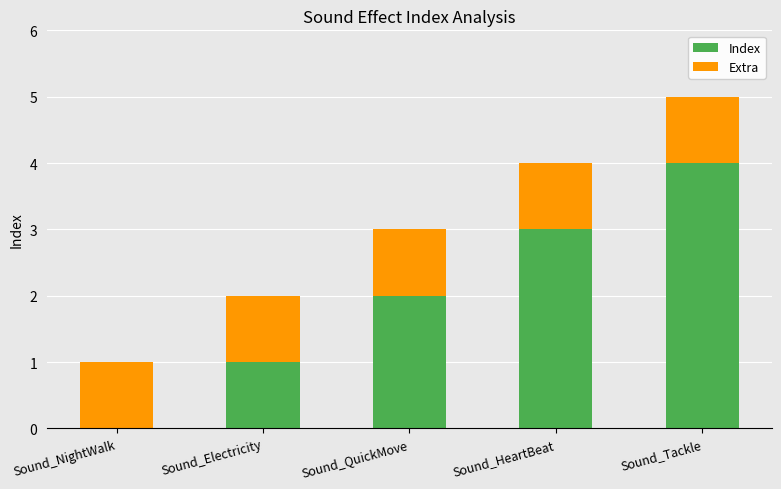

At which label does Index reach its peak?

Sound_Tackle